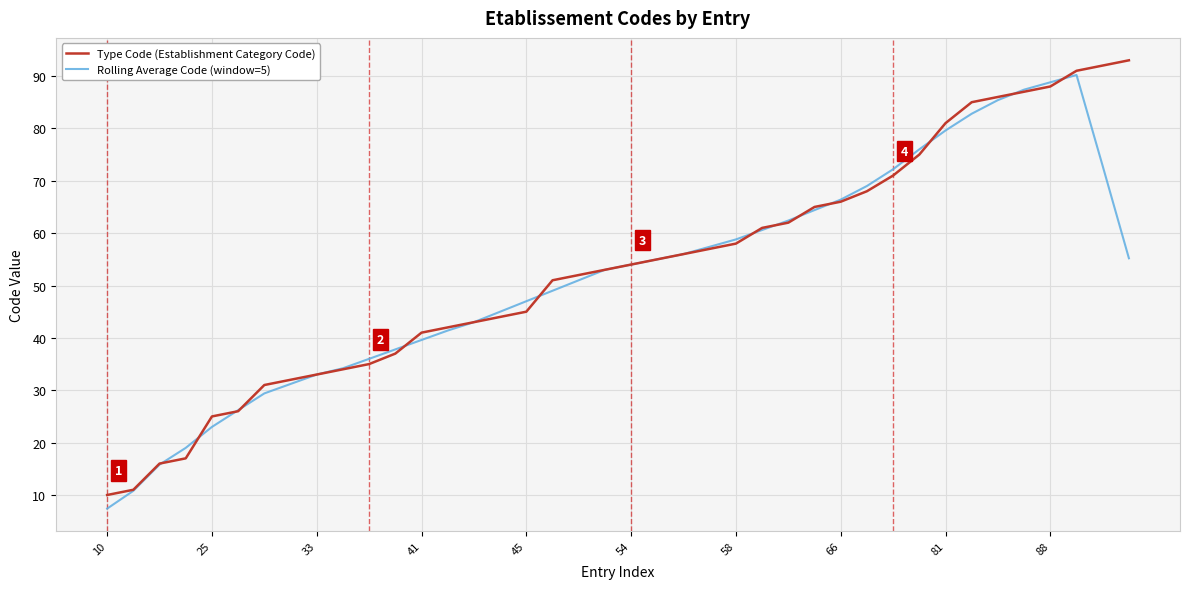

What is the smallest value displayed?

7.4